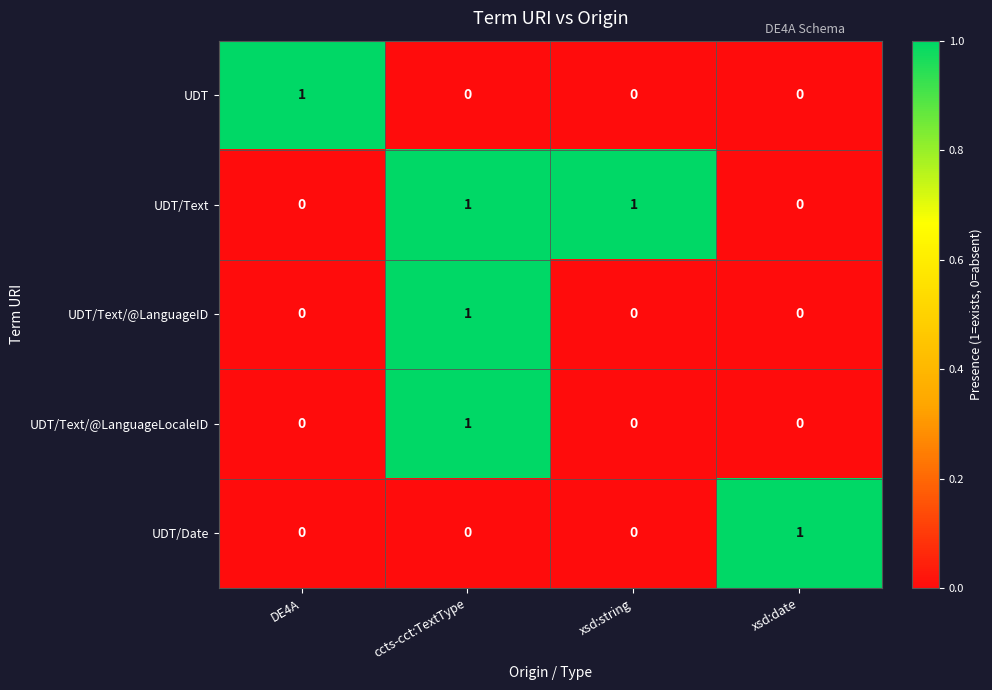

How many data points does each series have?

4